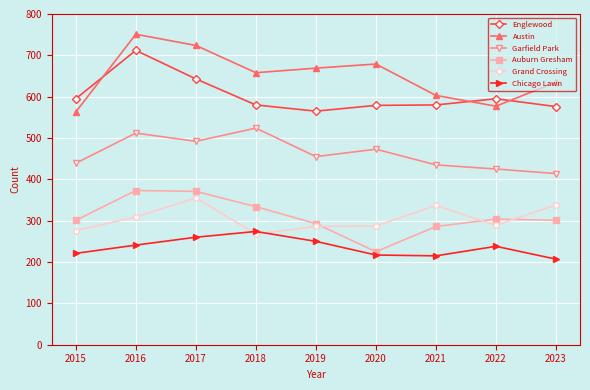

Which series has the largest total across all categories?

Austin